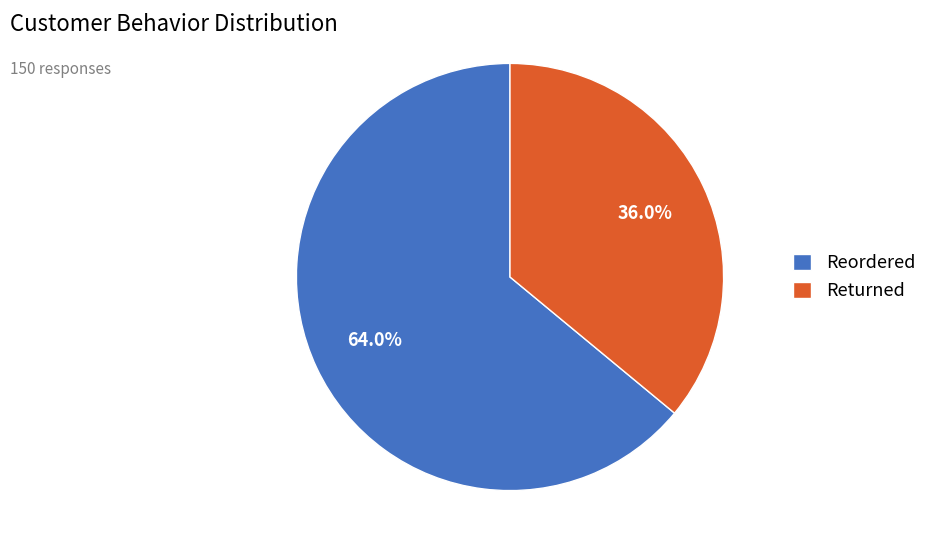

What percentage is the Returned slice, to the nearest percent?

36%